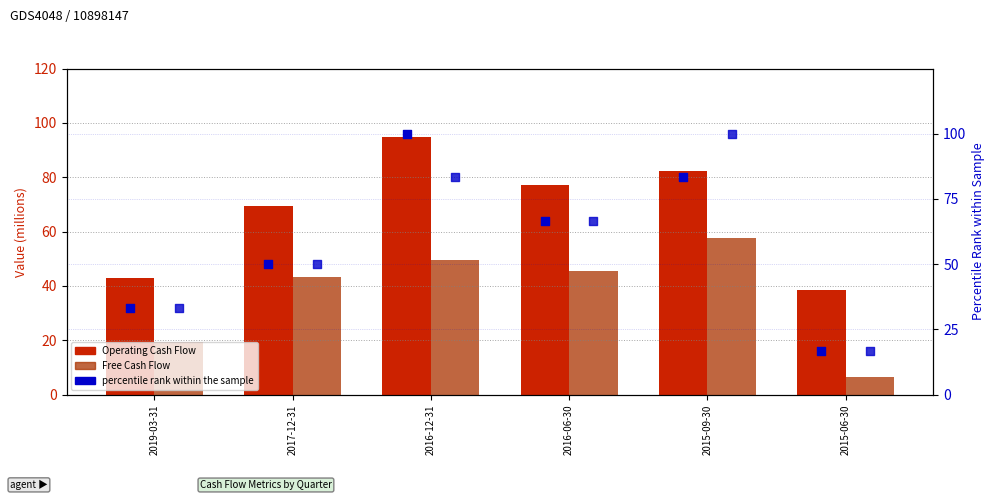

At which category is the sum across all series the highest?

2016-12-31